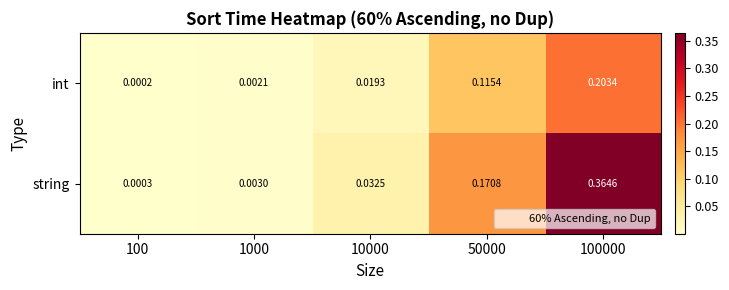

List the series in order of their overall mean, highest first.

string, int